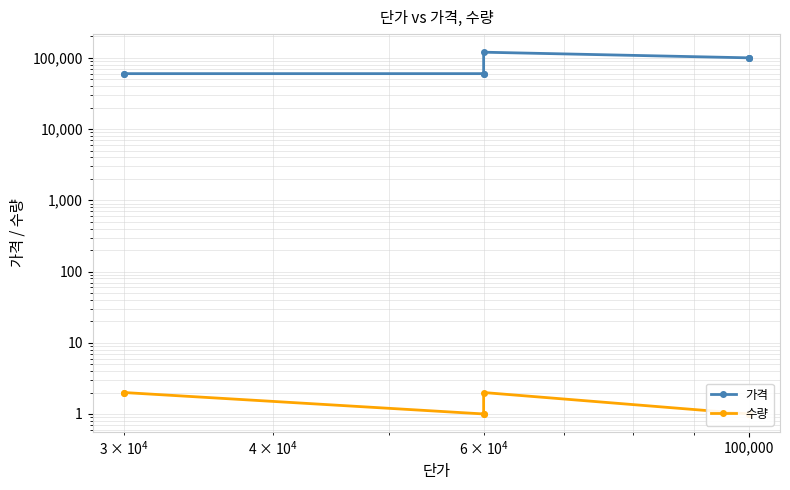

How many lines are shown in the chart?

2